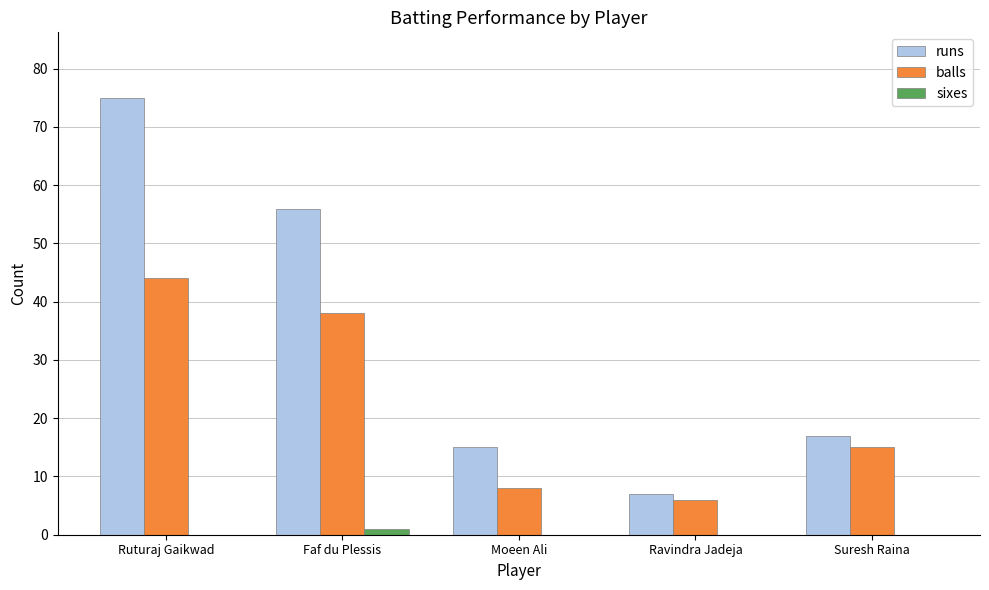

What is the sum of all runs values?

170